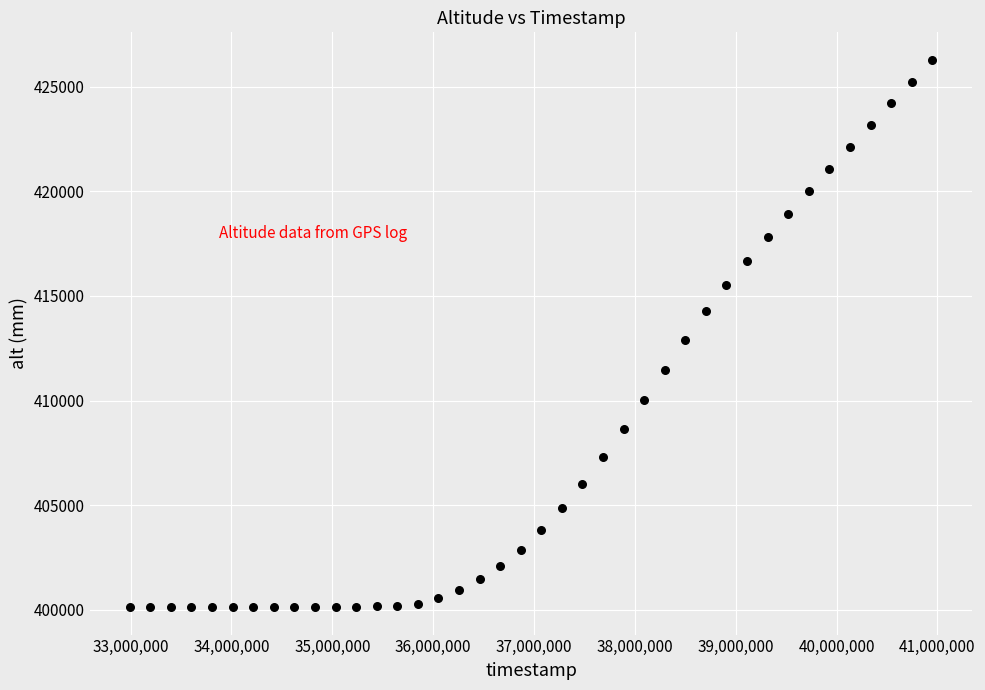

What is the range of X values (max minus min)?

7956000